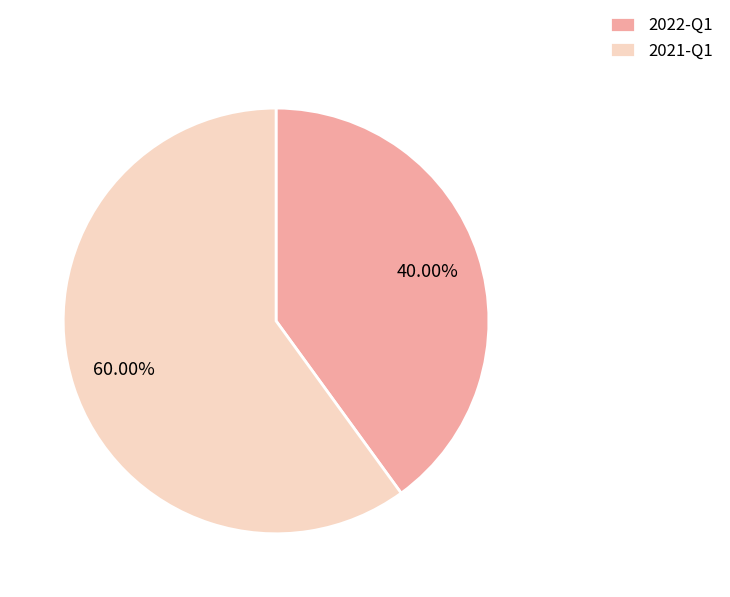

Do 2022-Q1 and 2021-Q1 together represent more than half of the pie?

Yes